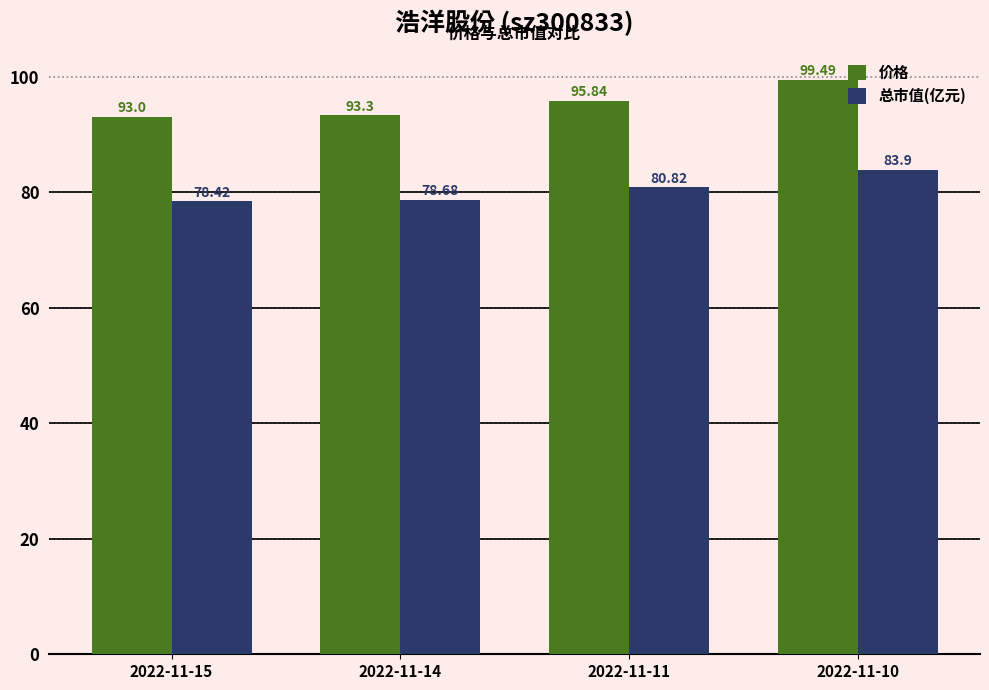

What is the difference between the 总市值(亿元) values at 2022-11-10 and 2022-11-14?

5.2